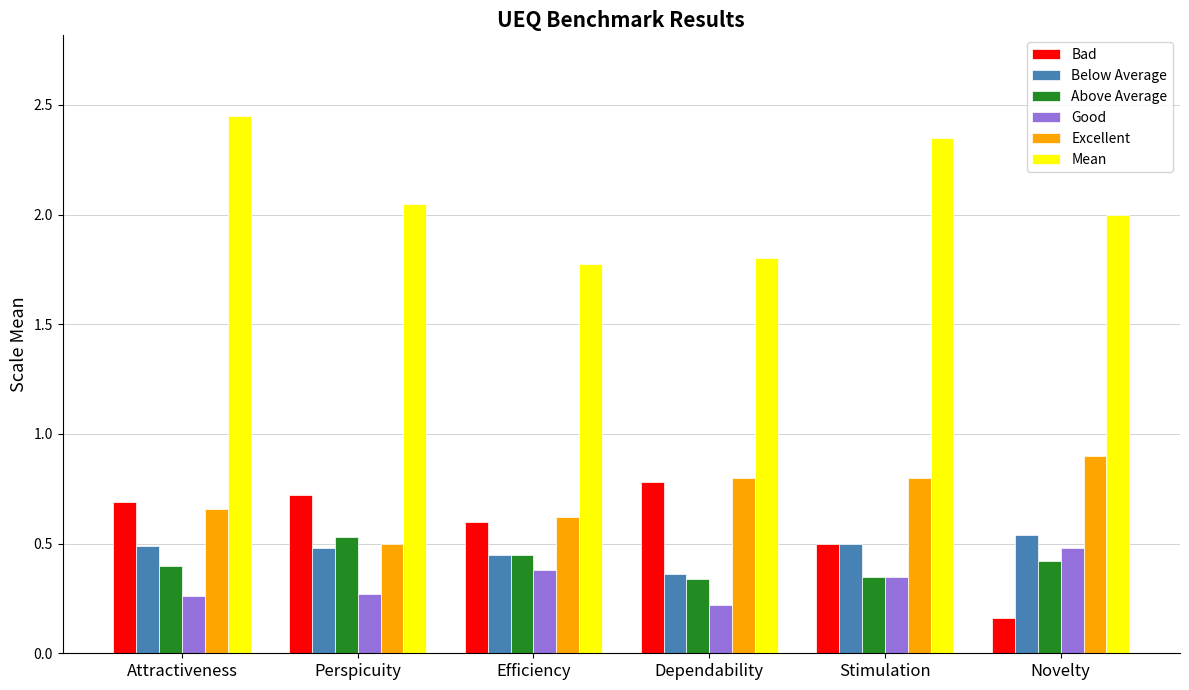

At which category does the chart reach its peak across all series?

Attractiveness